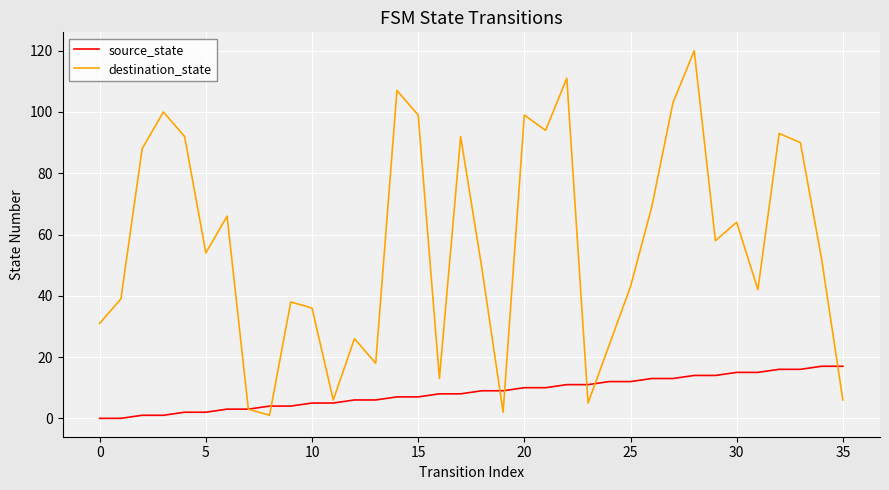

List the series in order of their peak value, lowest first.

source_state, destination_state